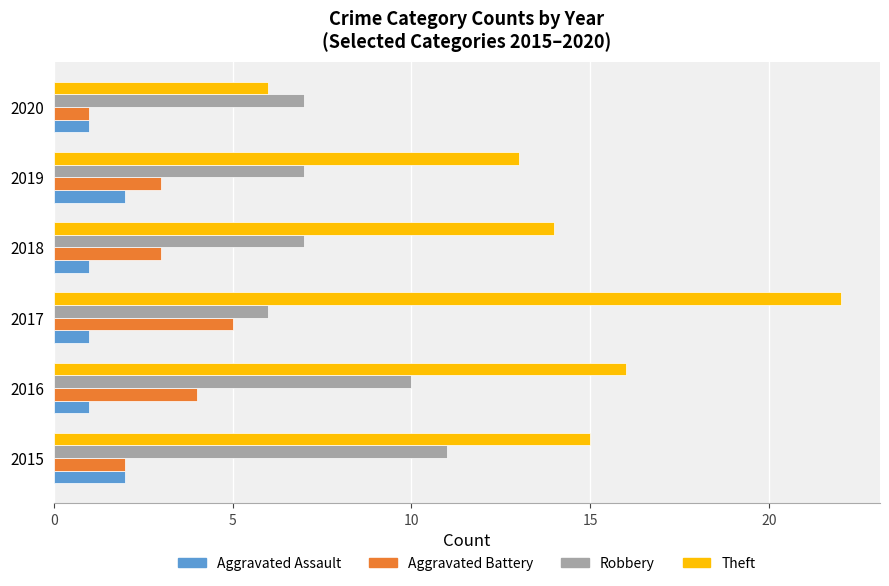

Rank the series by their maximum value, from highest to lowest.

Theft, Robbery, Aggravated Battery, Aggravated Assault